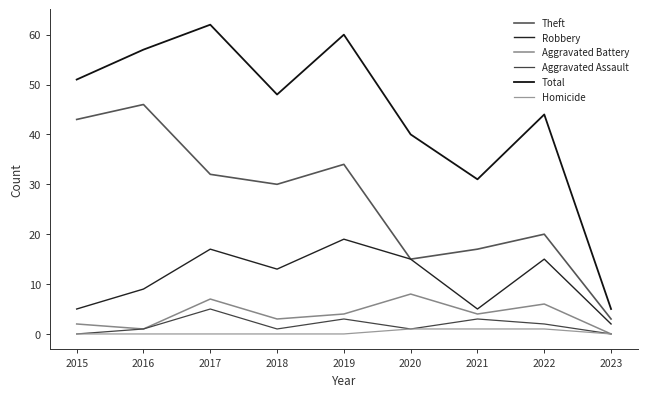

Which has a higher value, 2023 or 2021?

2021